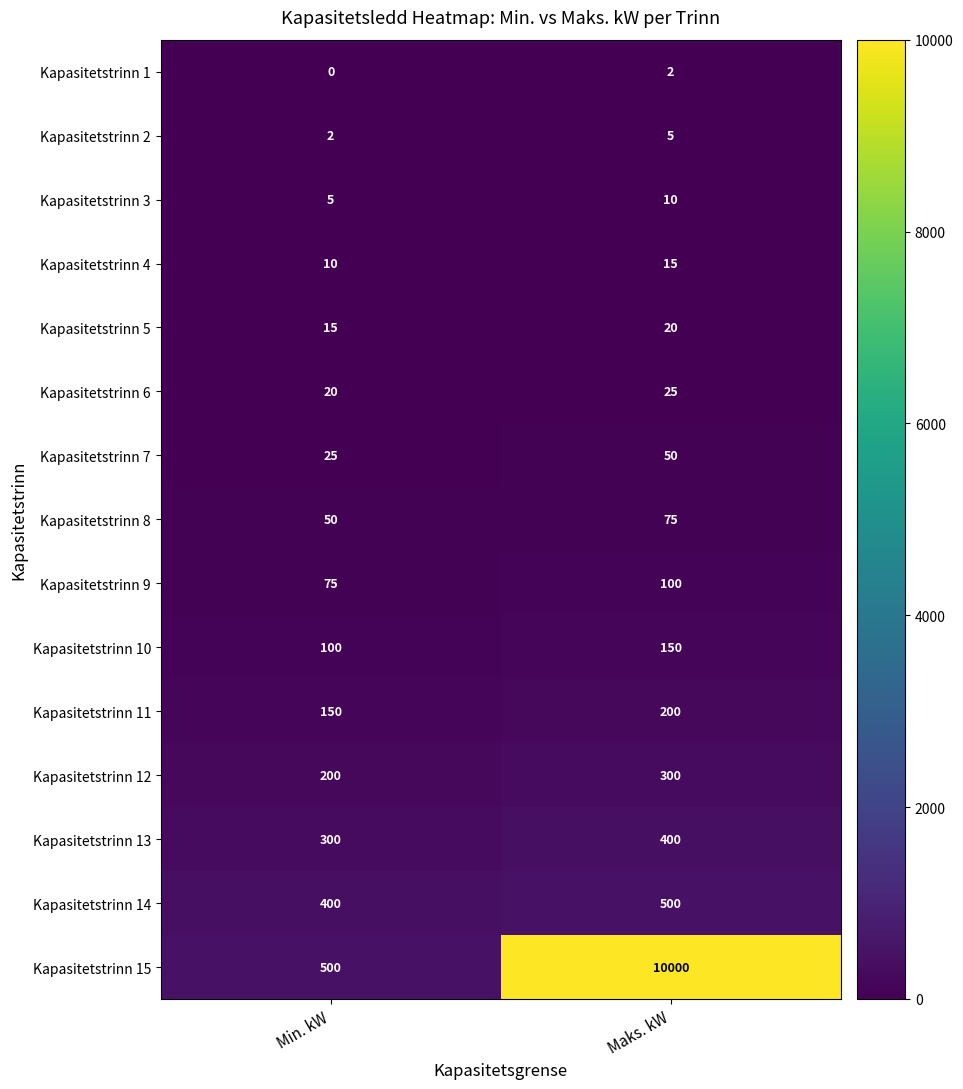

What value does the Kapasitetstrinn 3 series have at Min. kW?

5